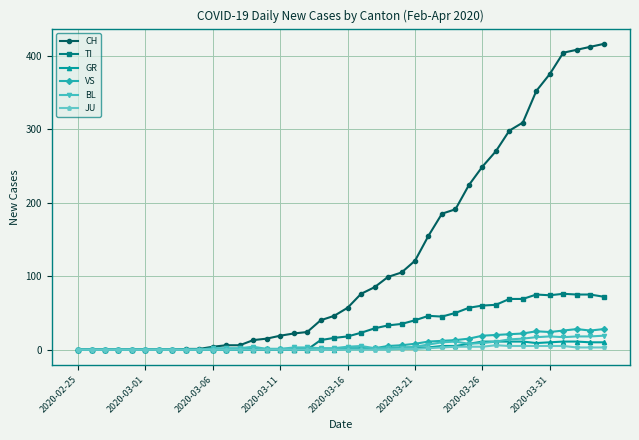

Which series has the widest spread of values?

CH